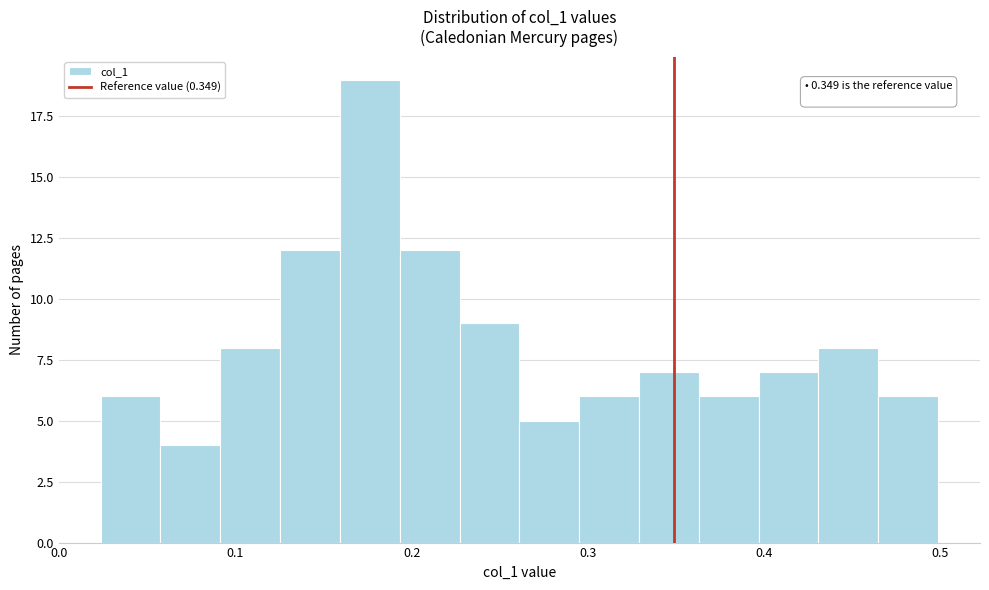

Around what value on the x-axis is the tallest bar? Give the approximate position of its centre, as read against the axis.

0.18